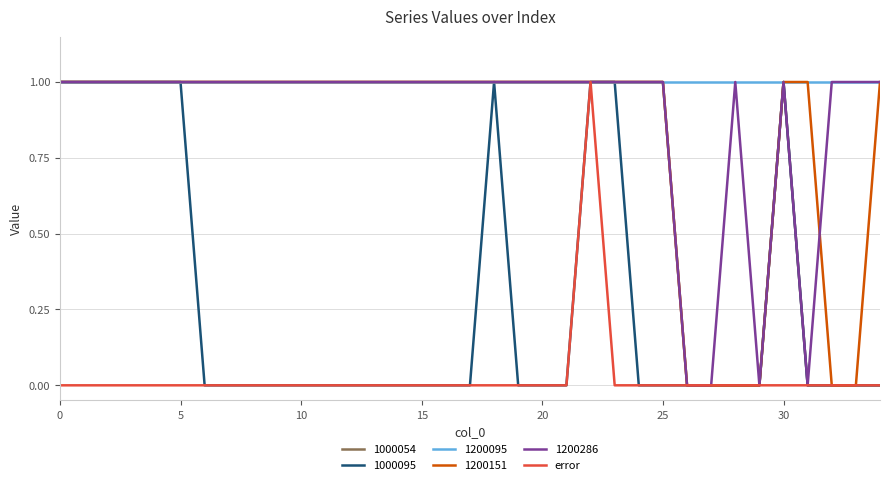

What are all the series names shown in the legend?

1000054, 1000095, 1200095, 1200151, 1200286, error